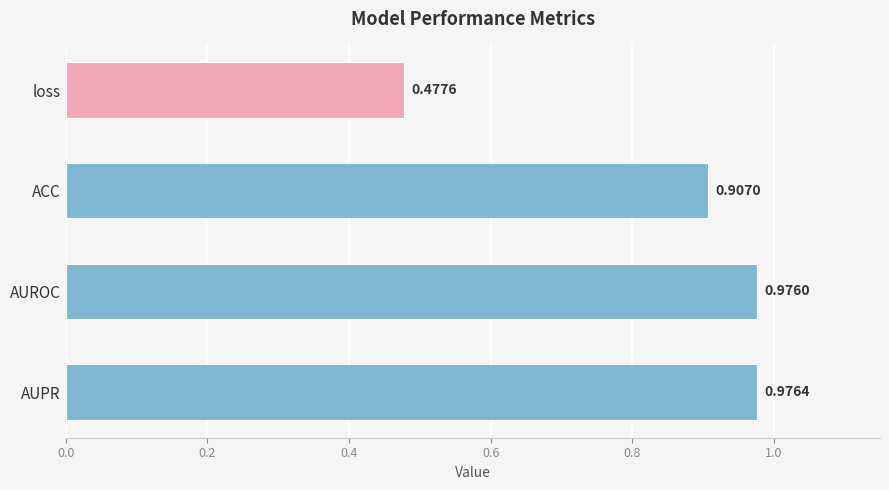

Rank the categories by value from highest to lowest.

AUPR, AUROC, ACC, loss